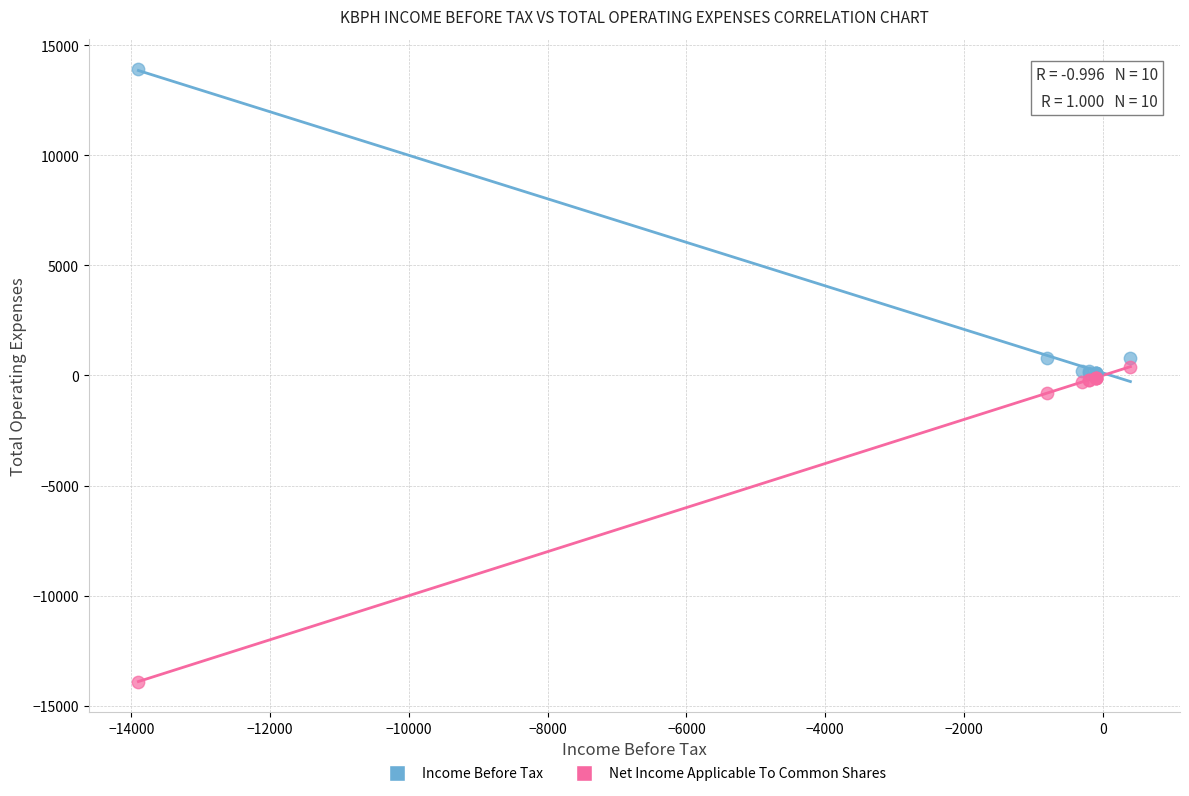

Which series contains the highest Y value?

Income Before Tax